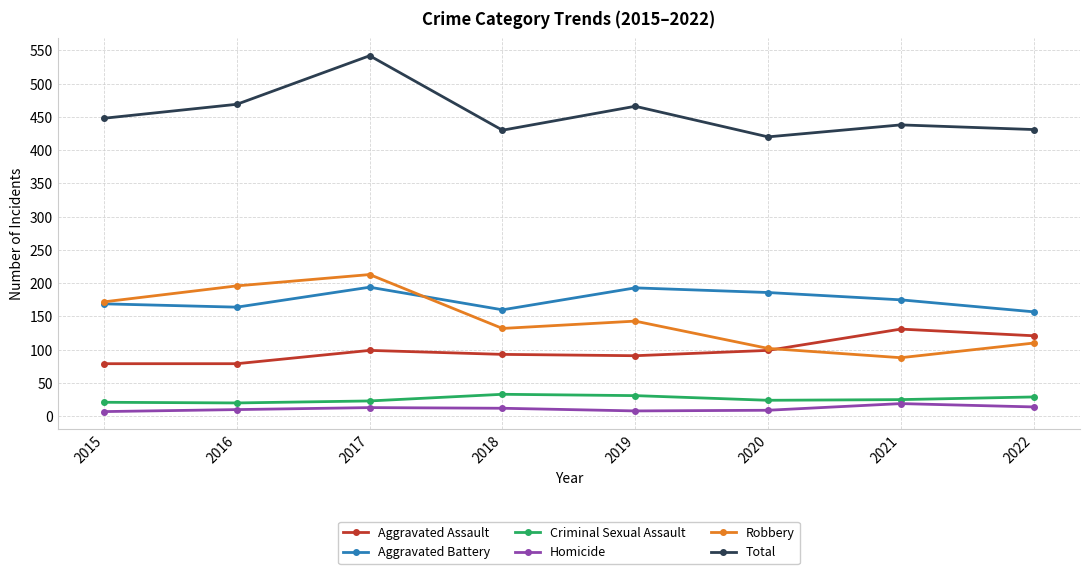

The value of Robbery at 2021 is 117. True or false?

False